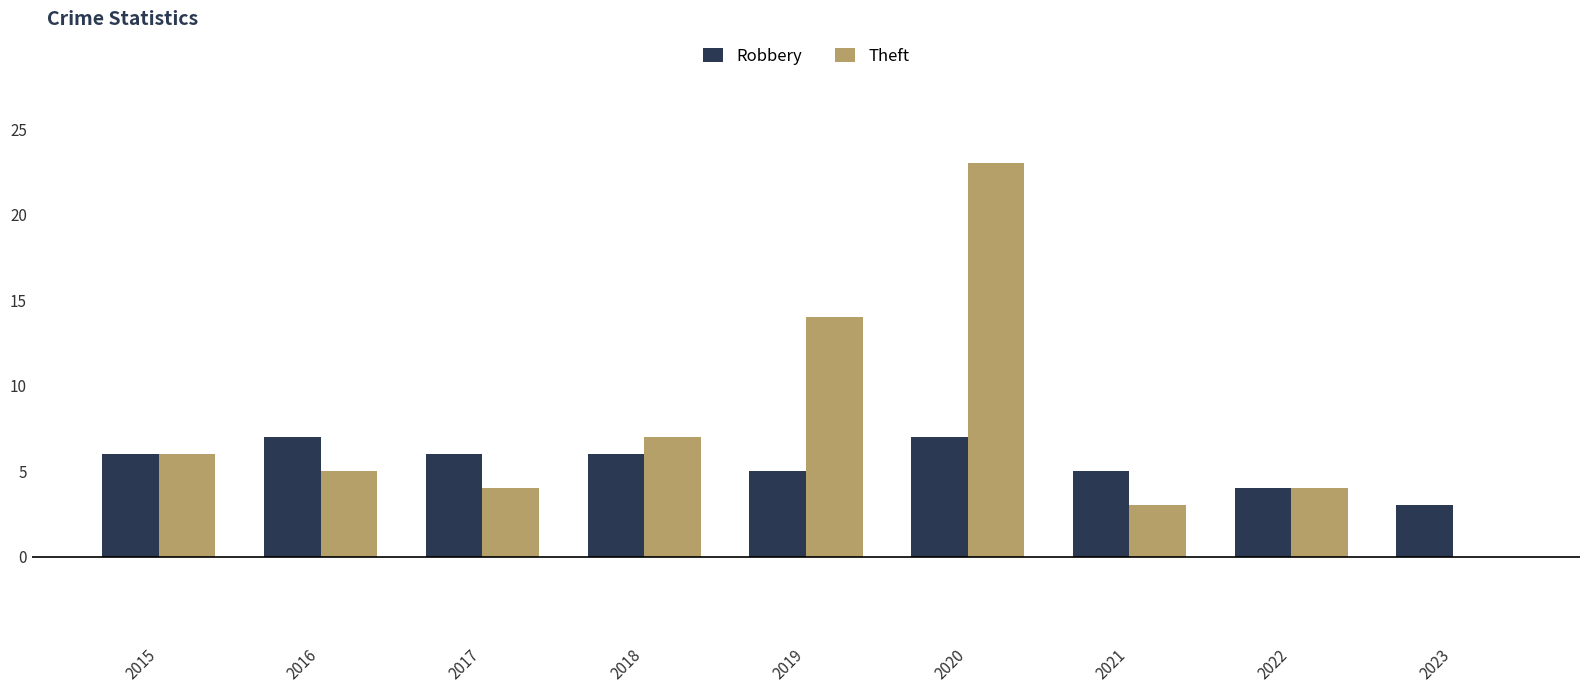

At which category is the sum across all series the highest?

2020